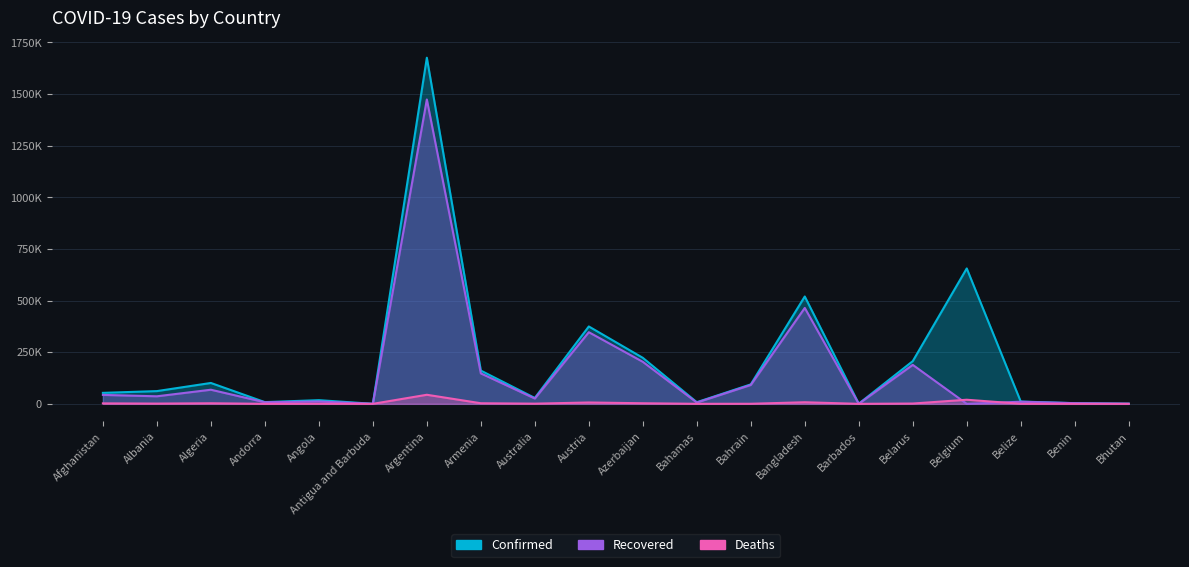

Which series has the largest total across all categories?

Confirmed